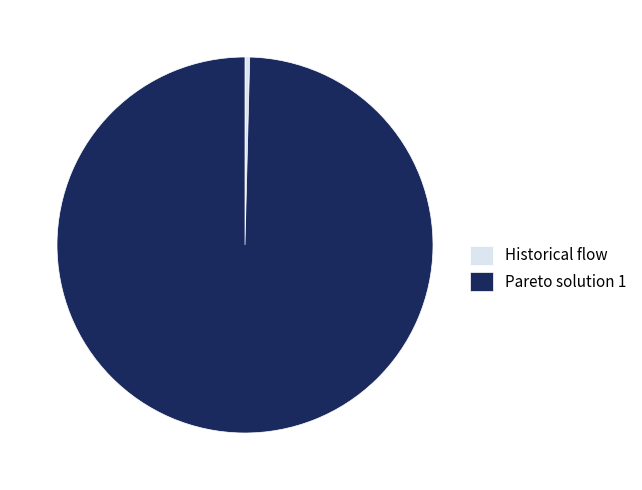

True or false: Pareto solution 1 accounts for 100% of the total.

True